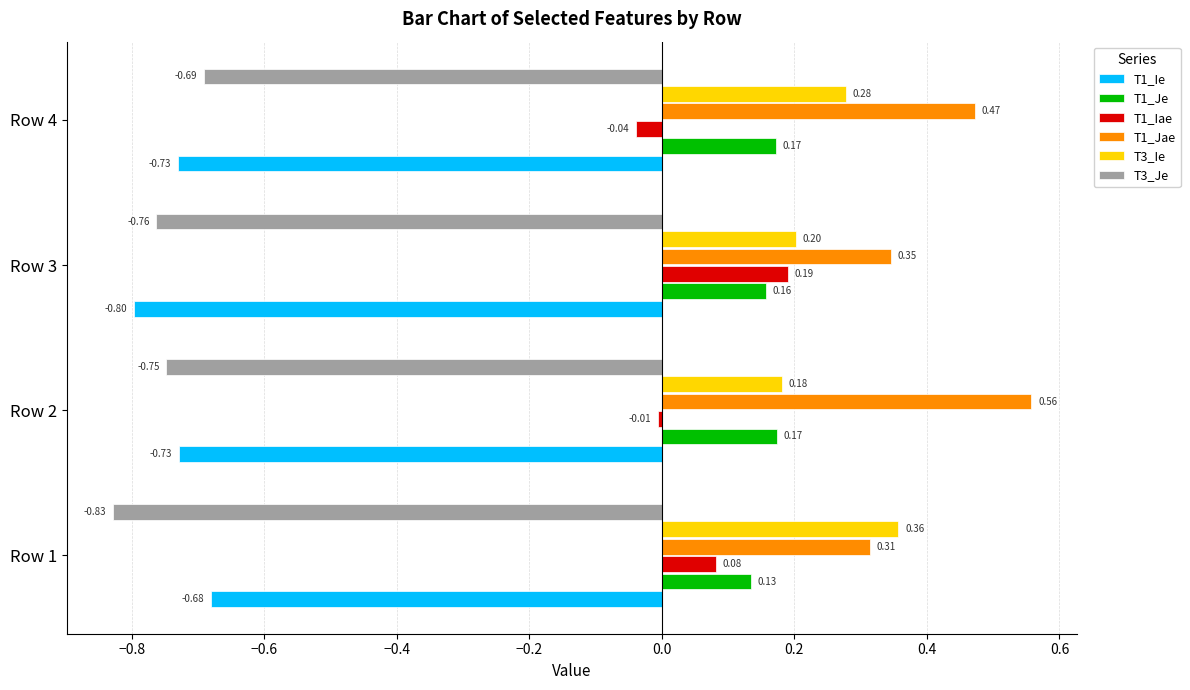

At which category is the sum across all series the highest?

Row 4